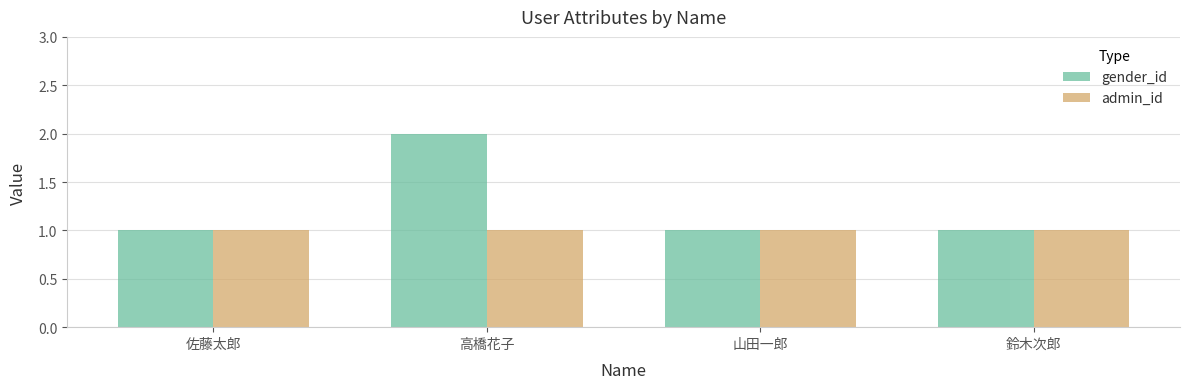

Is it true that admin_id equals 1 at 高橋花子?

True